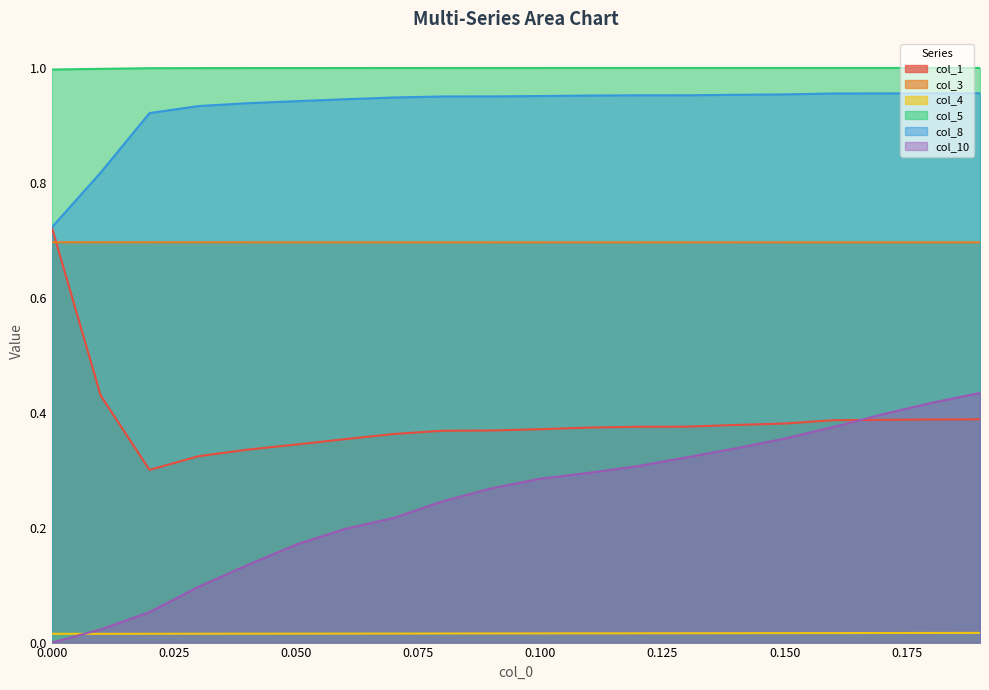

What are all the series names shown in the legend?

col_1, col_3, col_4, col_5, col_8, col_10